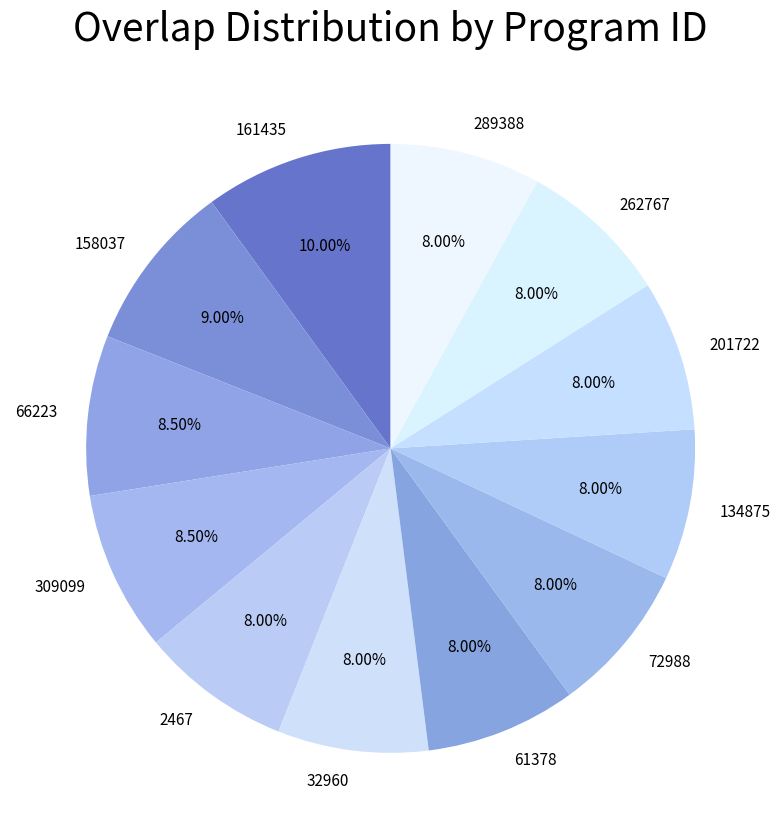

Is there any slice that represents more than half of the pie?

No